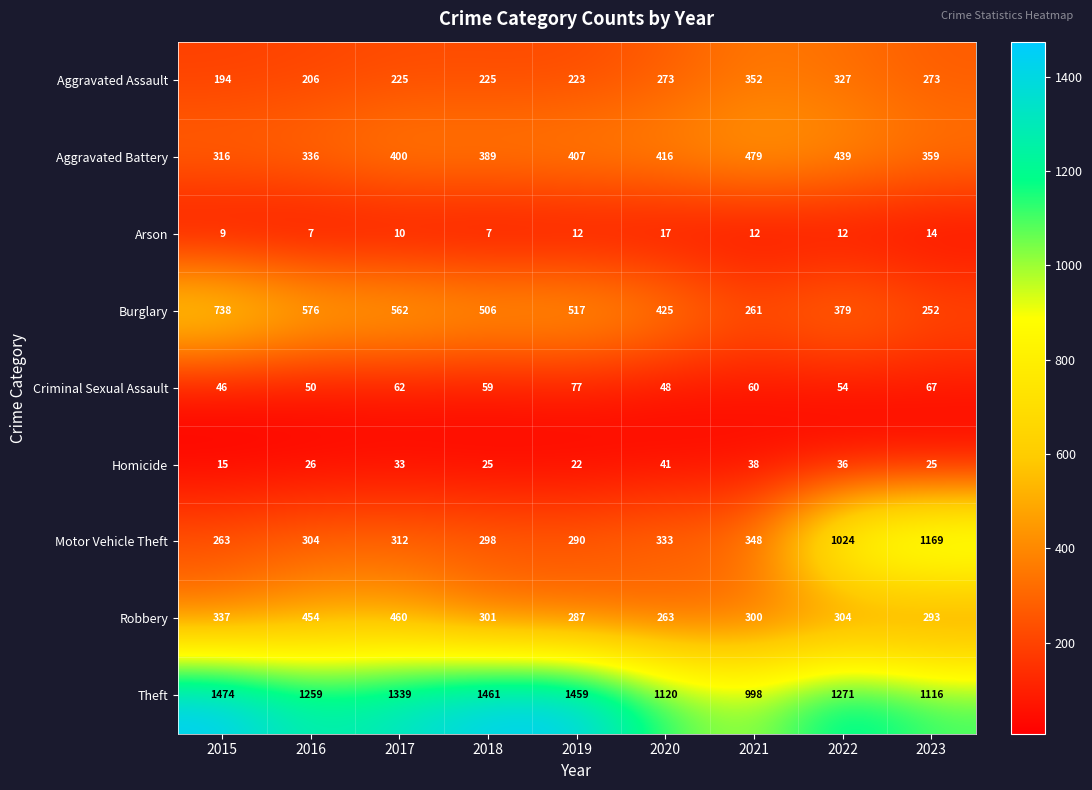

The value of Robbery at 2019 is 197. True or false?

False